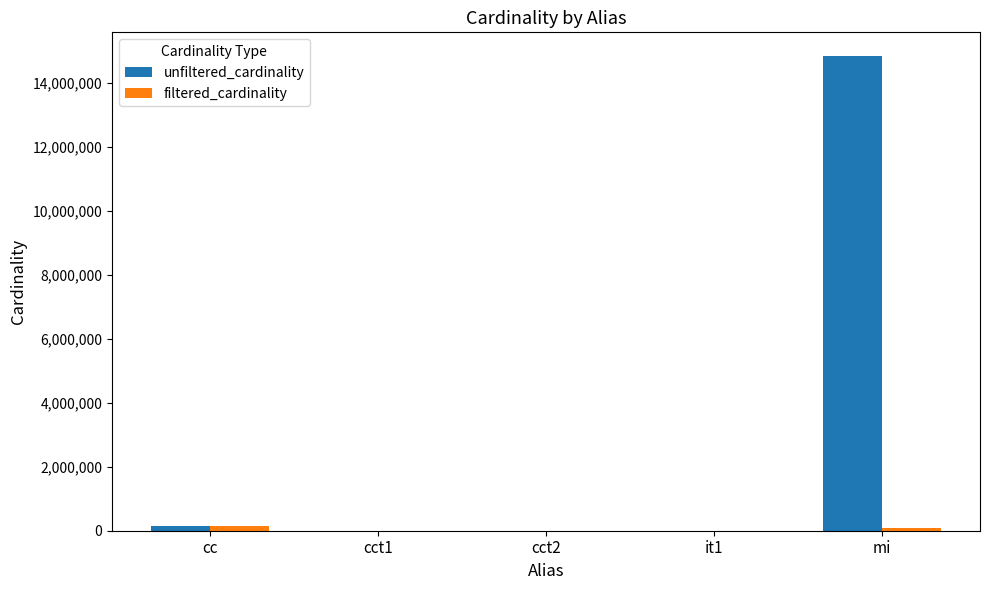

What is the greatest value displayed?

14835720